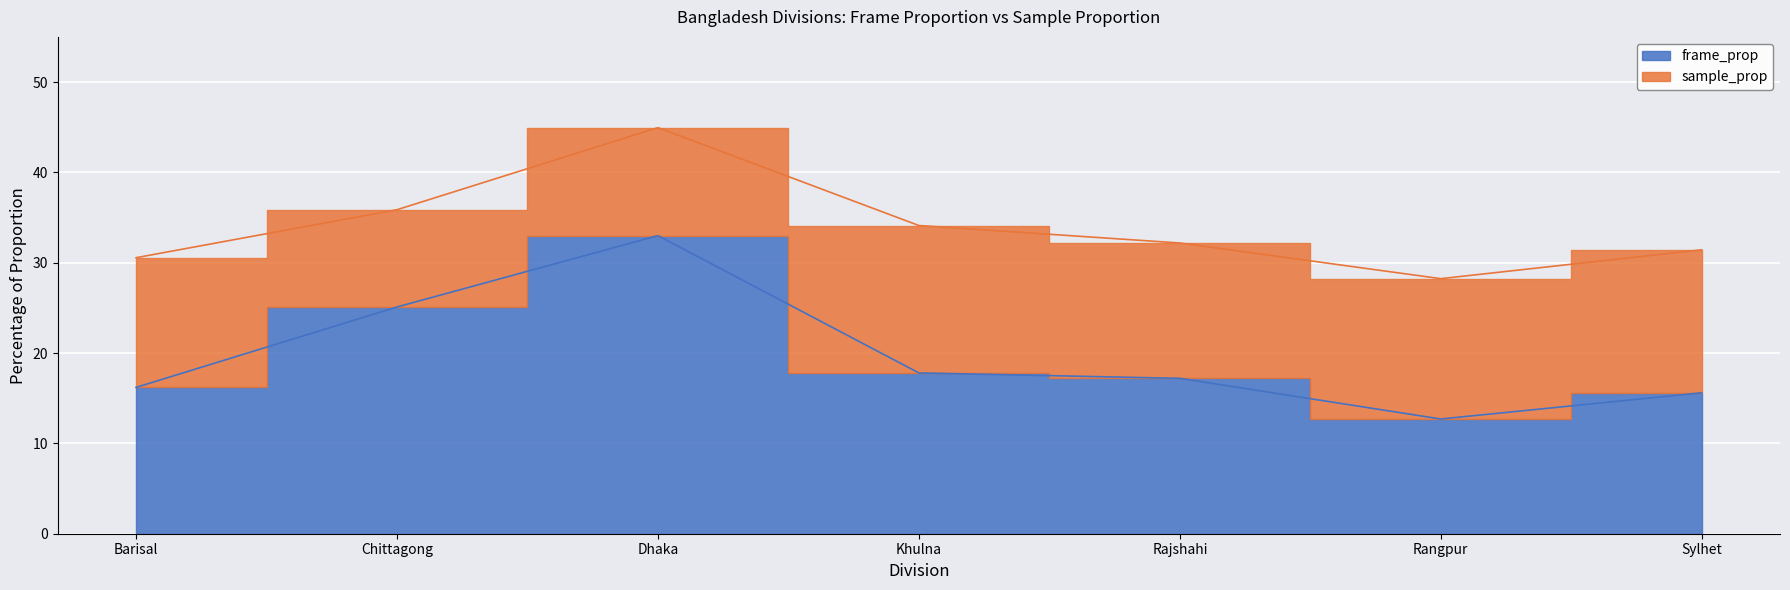

True or false: frame_prop and sample_prop cross at least once.

False